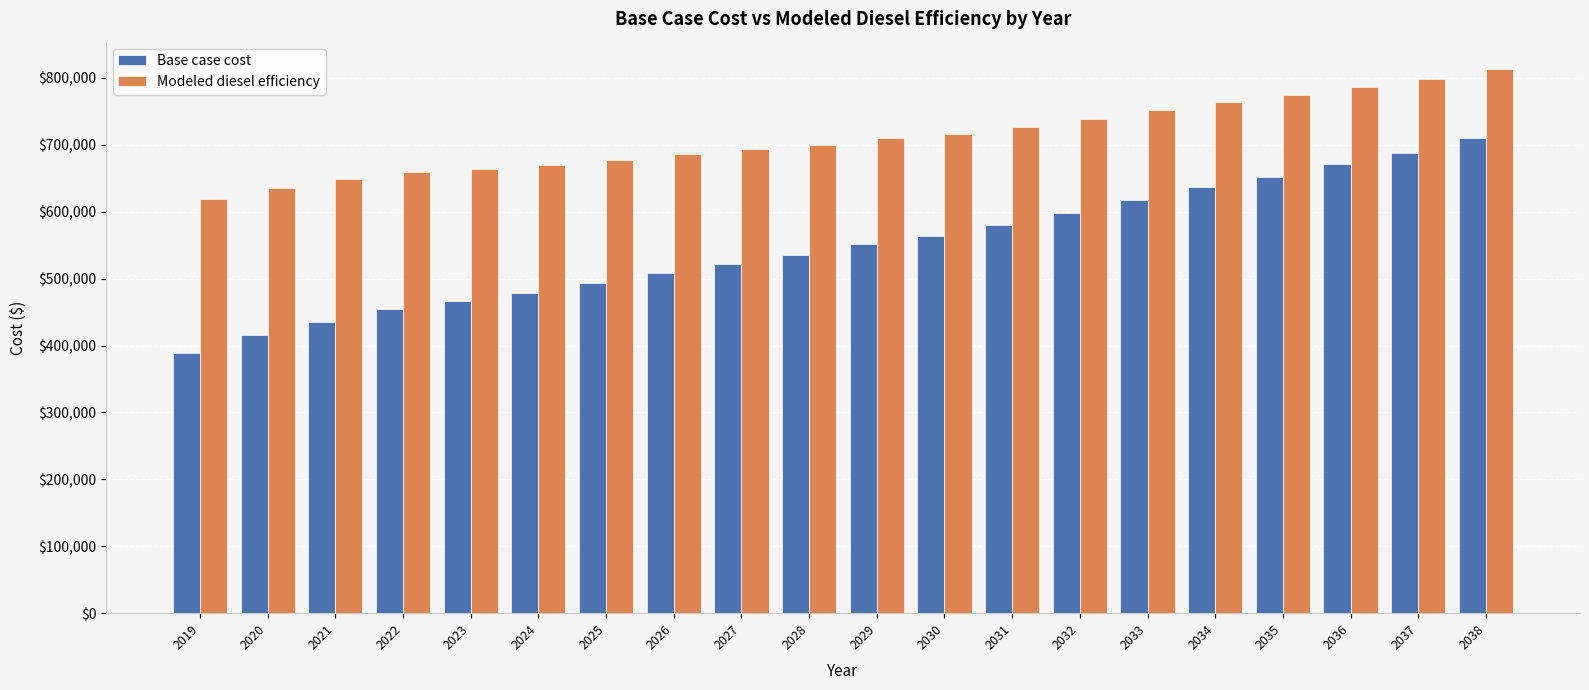

How many distinct data groups are displayed?

2